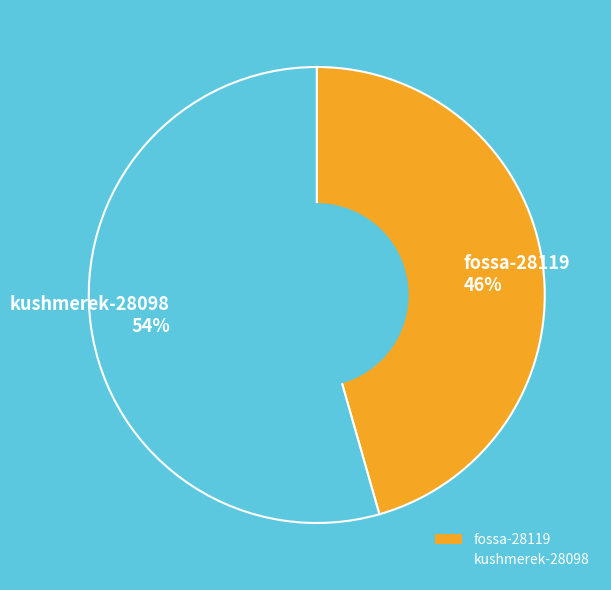

Is fossa-28119 the majority of the pie?

No